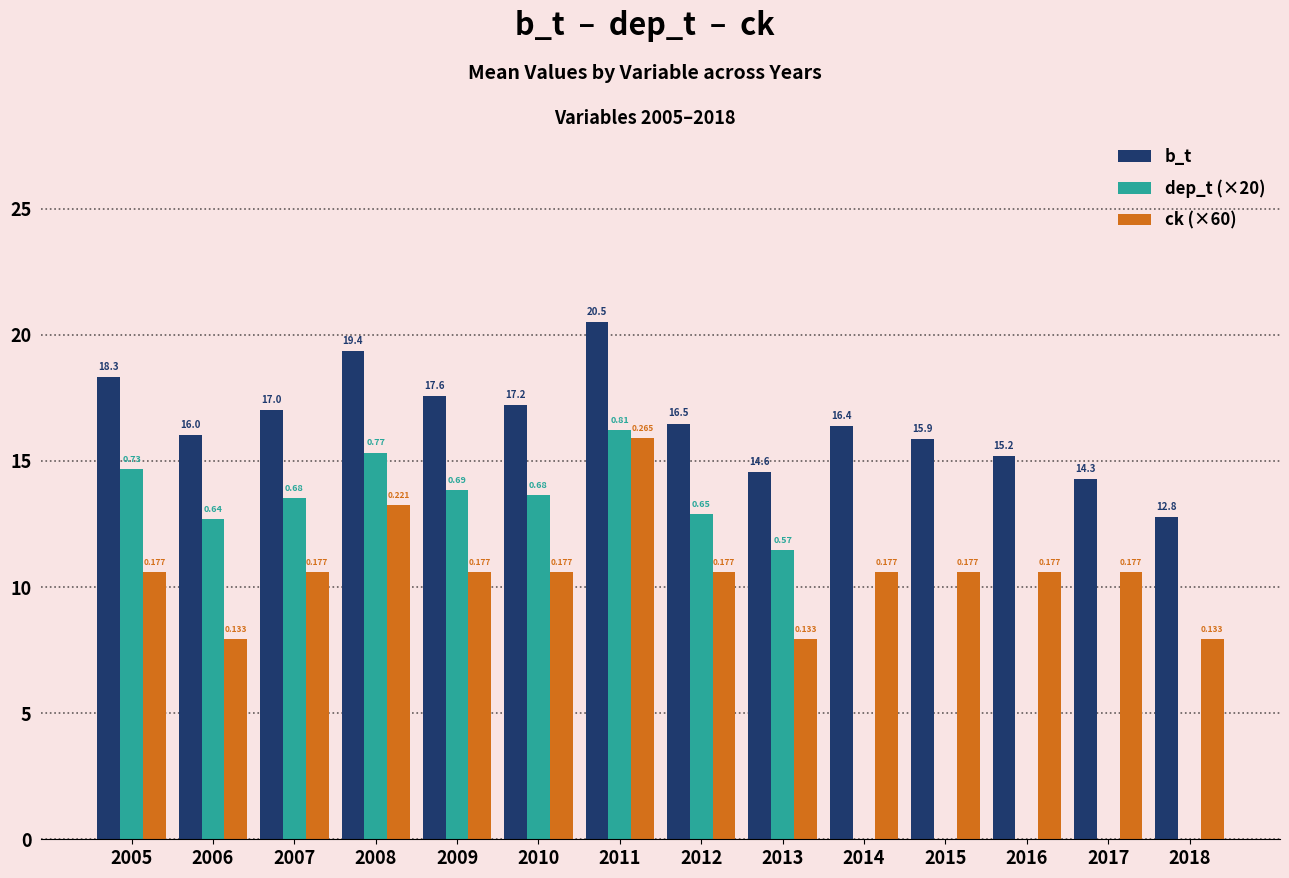

What is the value of the b_t bar at the 13th from the left?

14.3